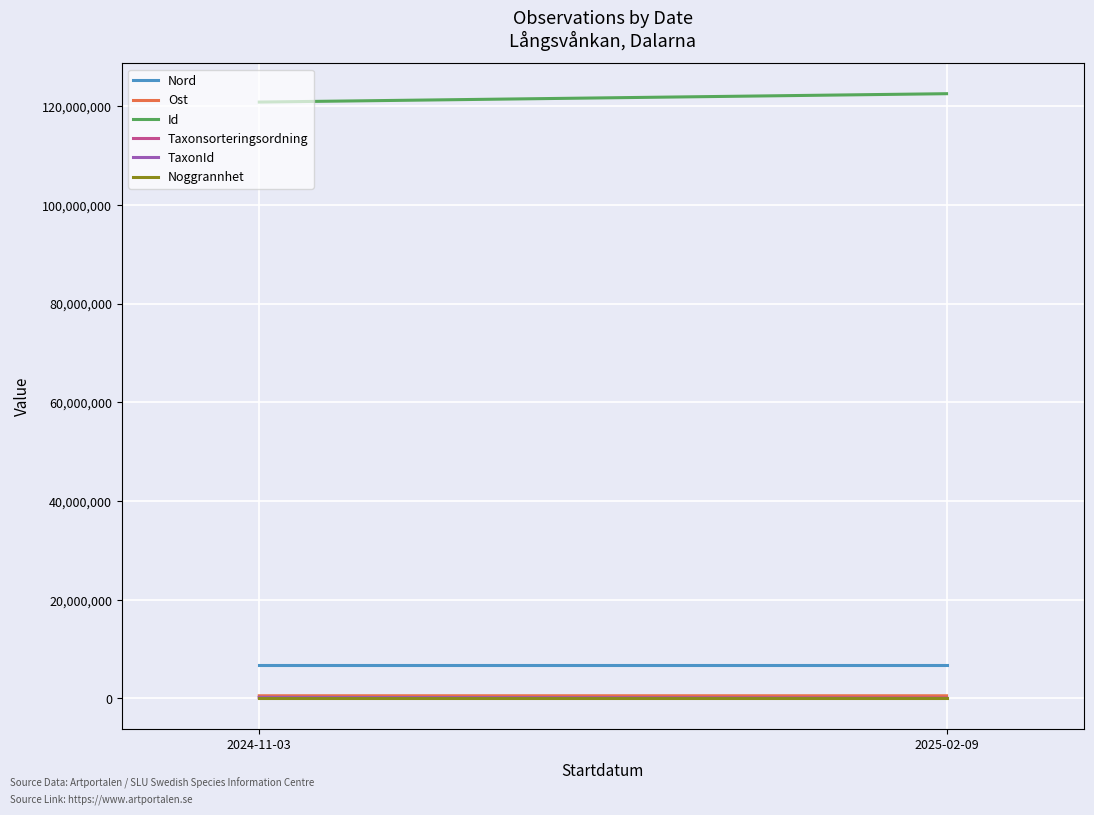

Reading left to right, what are all the values shown in this chart?

Nord: 6736772	6736775
Ost: 539952	539868
Id: 120833466	122528335
Taxonsorteringsordning: 98081	78766
TaxonId: 220787	6425
Noggrannhet: 10	10